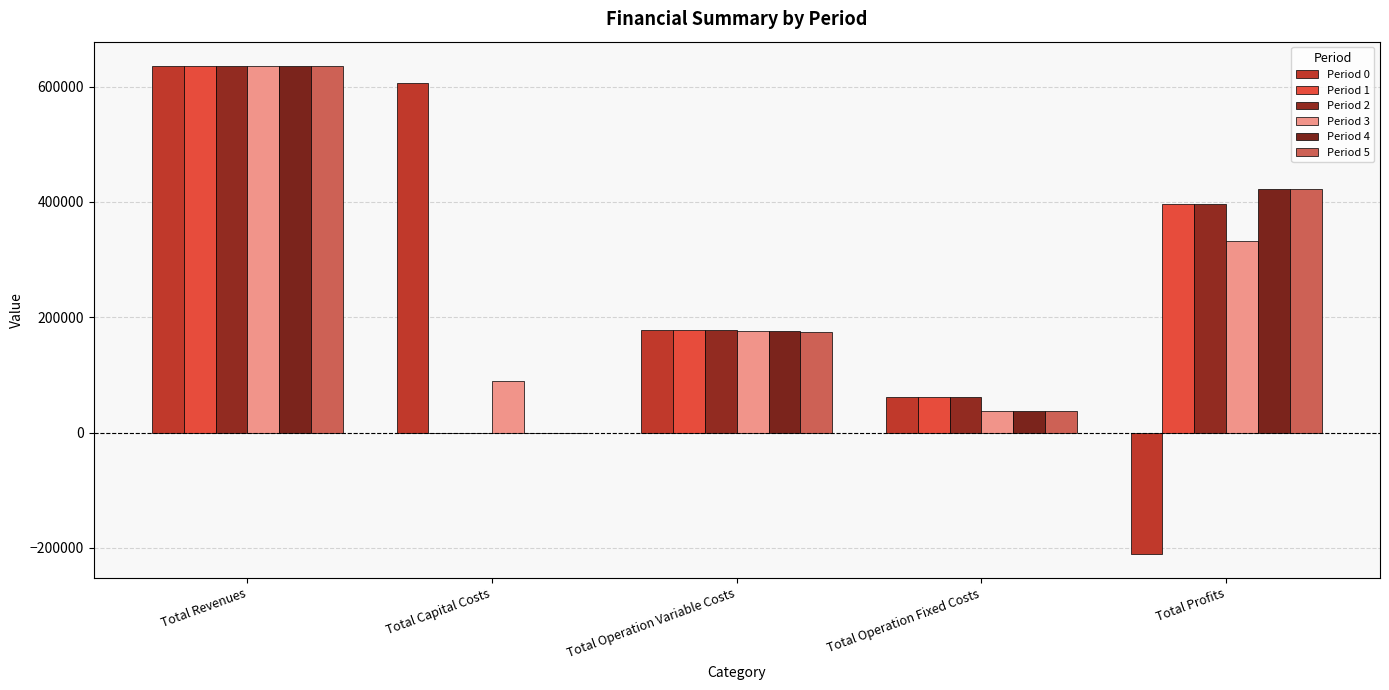

Are the bars horizontal?

No